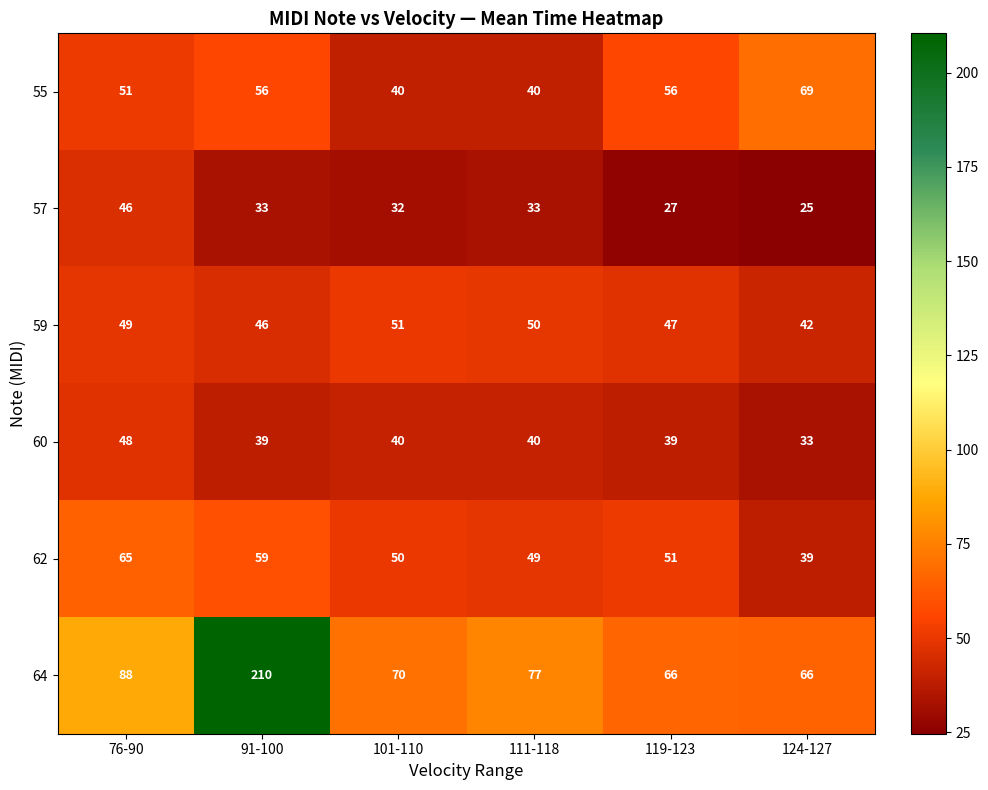

What is the average value of the 60 series?

40